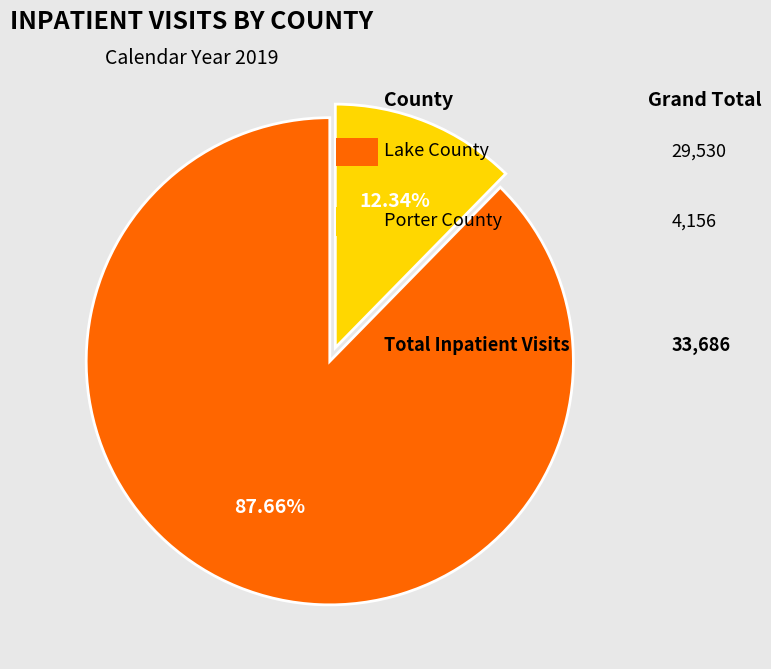

Count the number of slices in the pie.

2